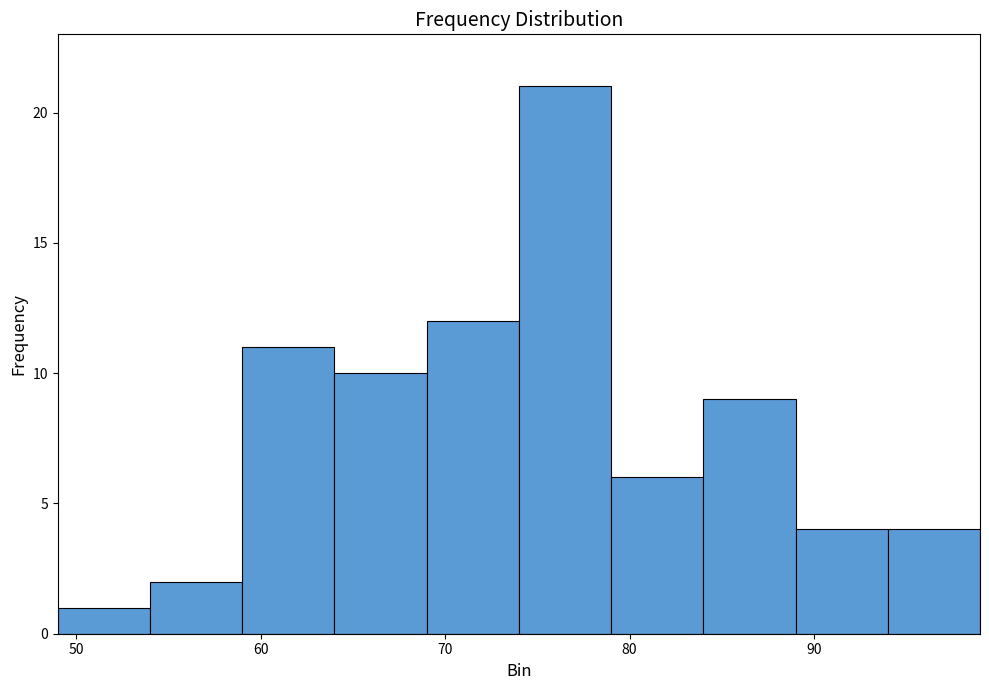

How tall is the bar that spans 49 to 54 on the x-axis? The values are not printed on the chart, so give them approximately, as read against the axis.

1